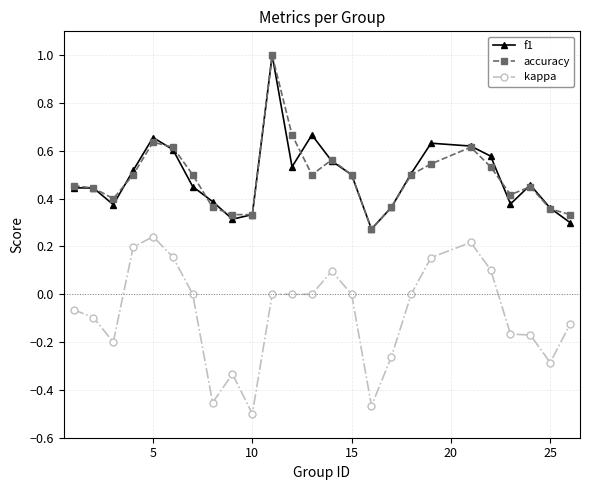

True or false: f1 and kappa intersect in this chart.

False